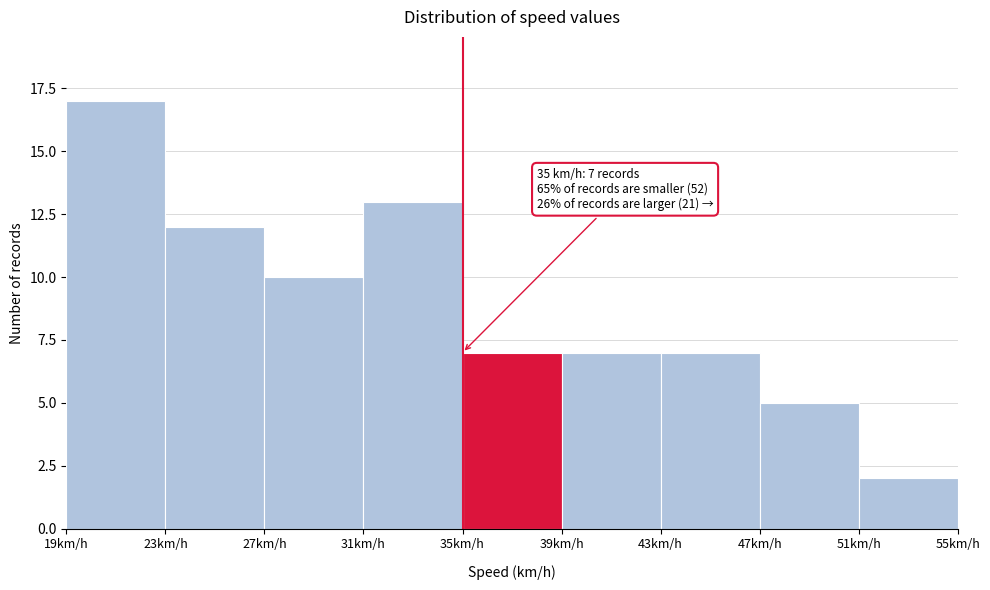

Which range on the x-axis has the tallest bar?

19 to 23